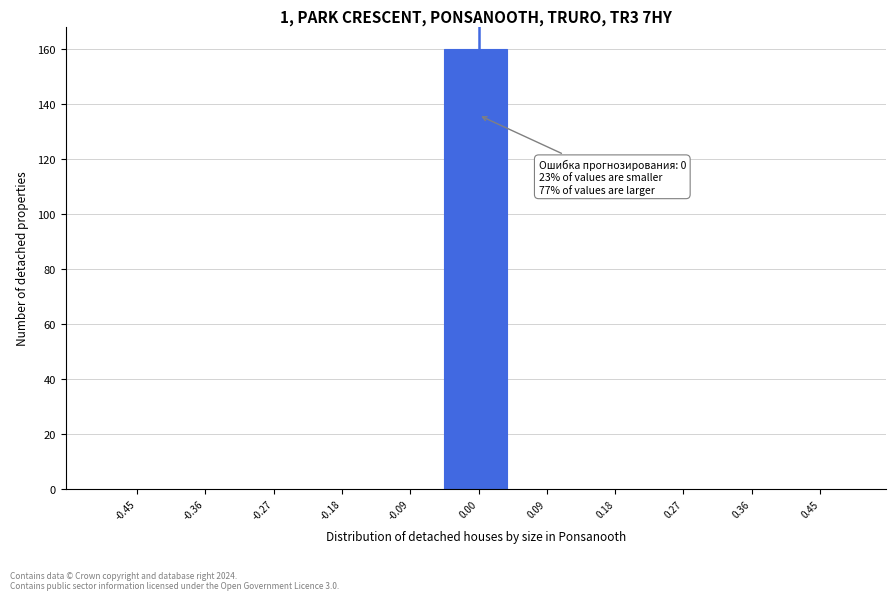

Which range on the x-axis has the tallest bar?

-0.05 to 0.05